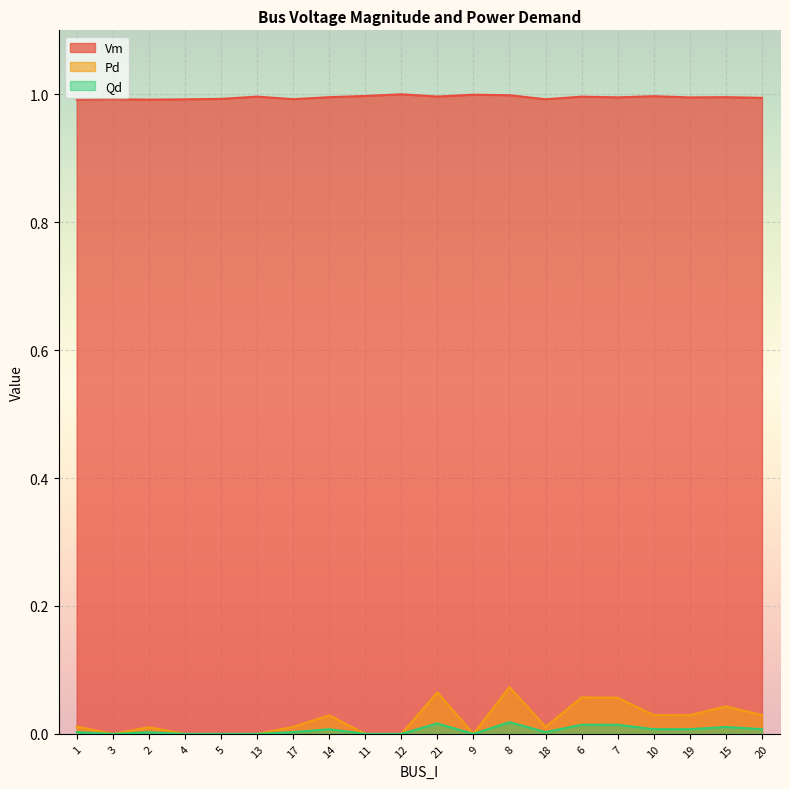

How many lines are shown in the chart?

3